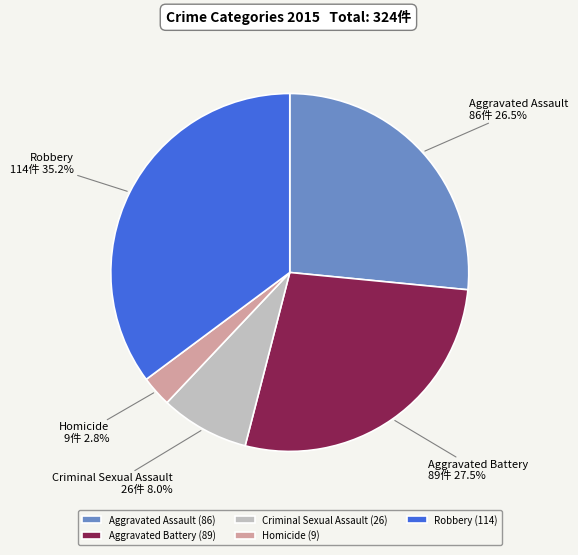

What is the ratio of the value at Criminal Sexual Assault to the value at Aggravated Battery?

0.3